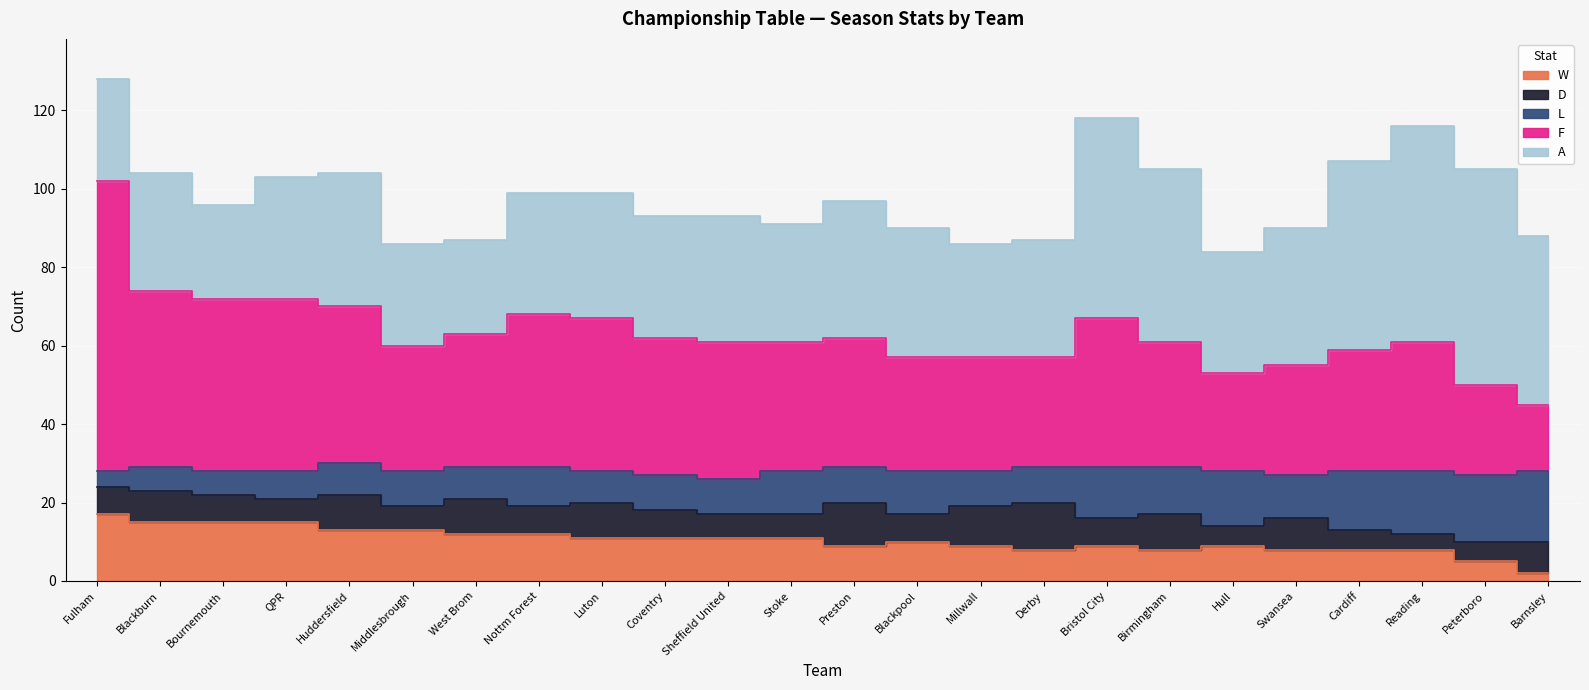

True or false: W has a value of 22 at Fulham.

False